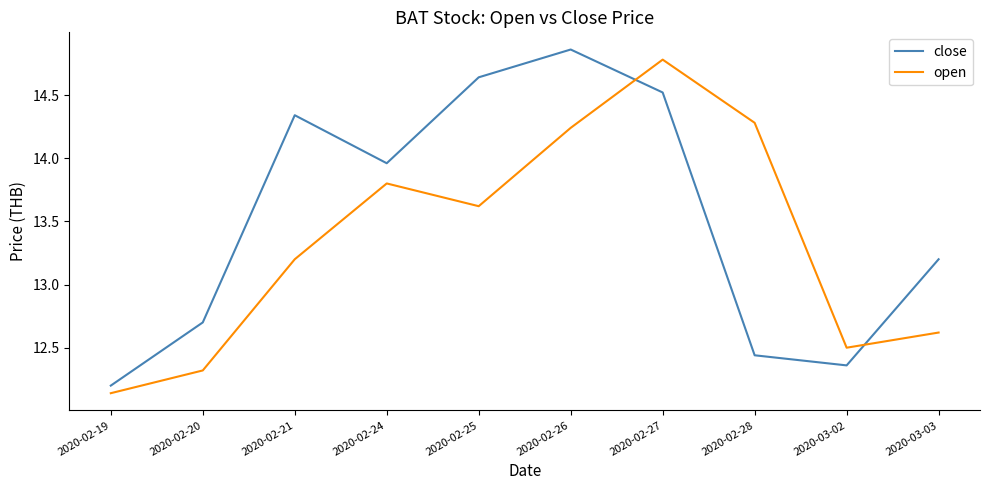

True or false: open has more than 1 points higher than both neighbors.

True